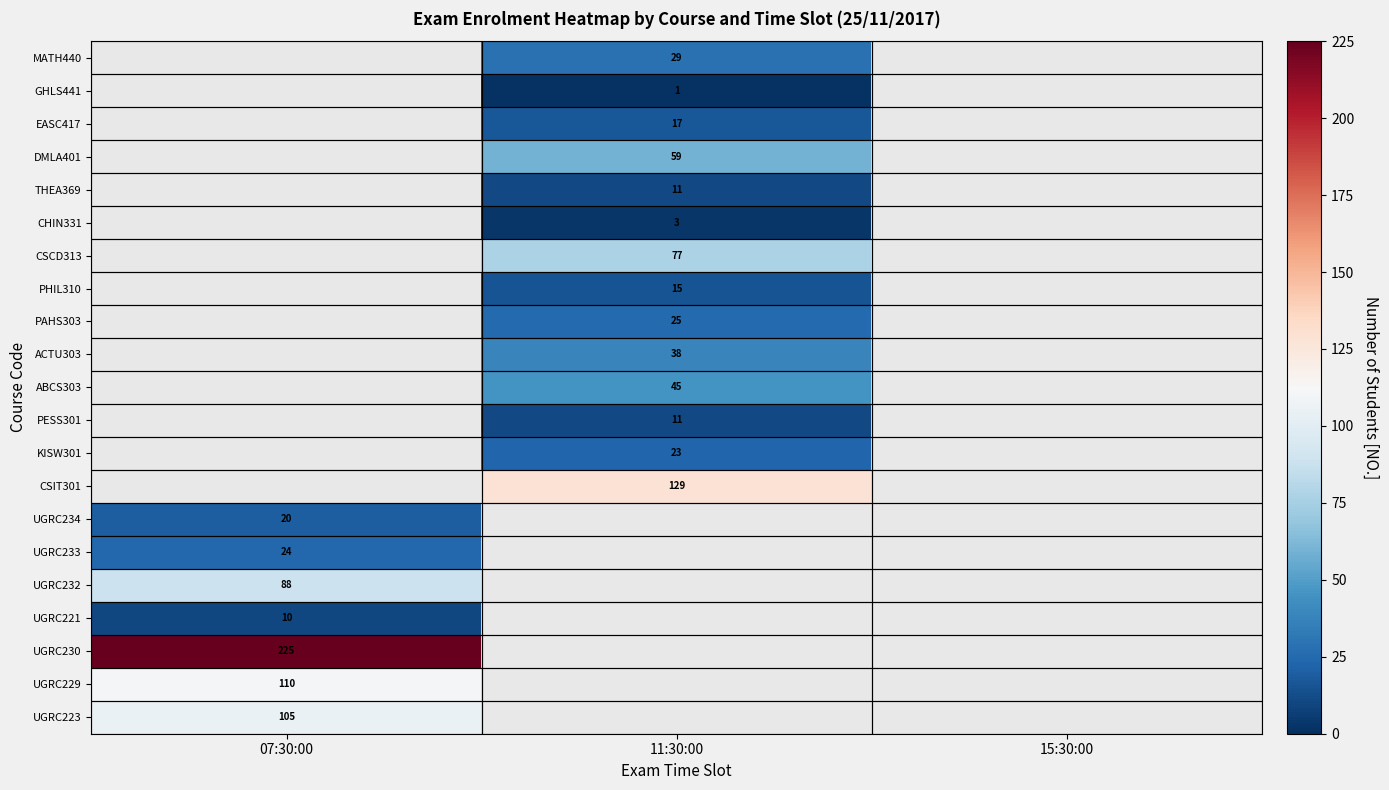

True or false: ABCS303 has a value of 65 at 11:30:00.

False